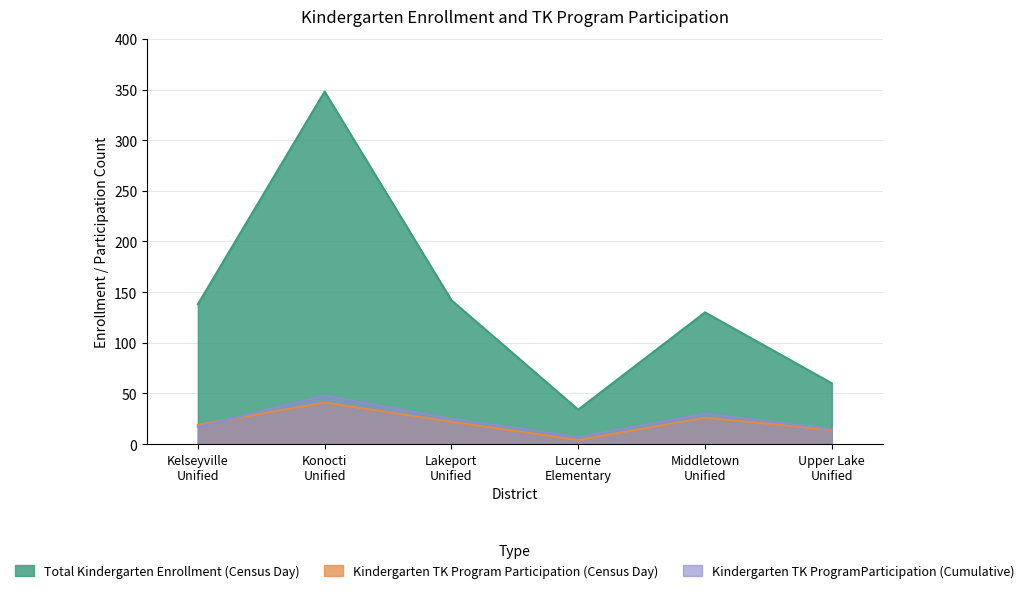

Is the value of Kindergarten TK ProgramParticipation (Cumulative) at Middletown
Unified greater than the value of Kindergarten TK Program Participation (Census Day) at Middletown
Unified?

Yes